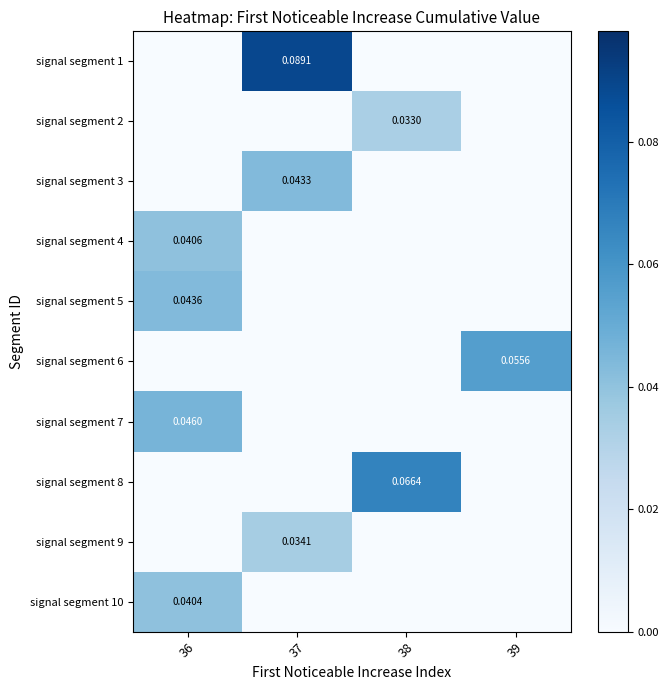

The signal segment 7 series shows -0.0 at 37. True or false?

False